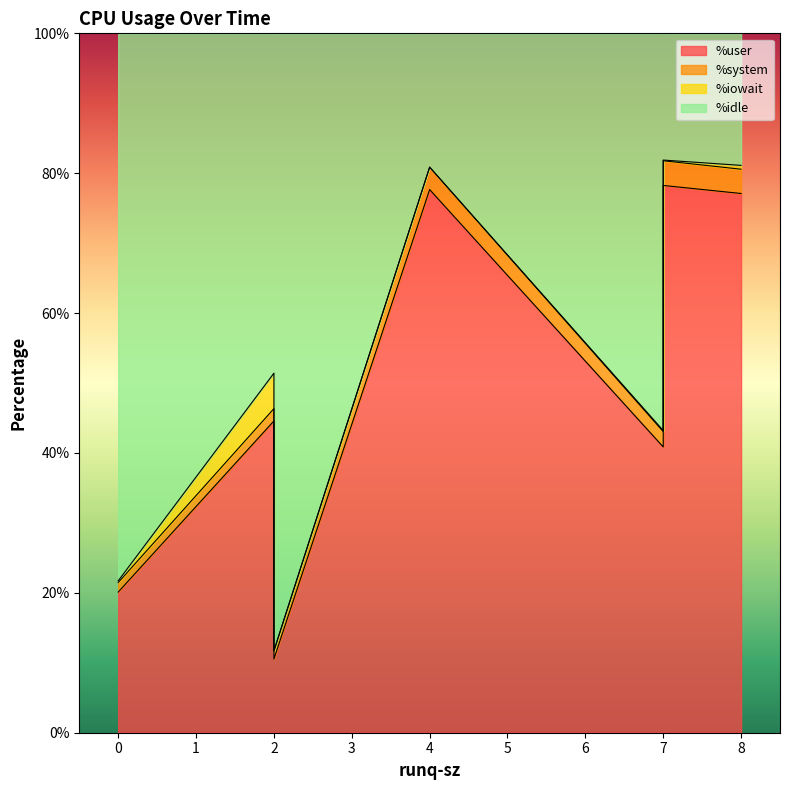

What is the spread (max minus min) of values at 0?

78.0